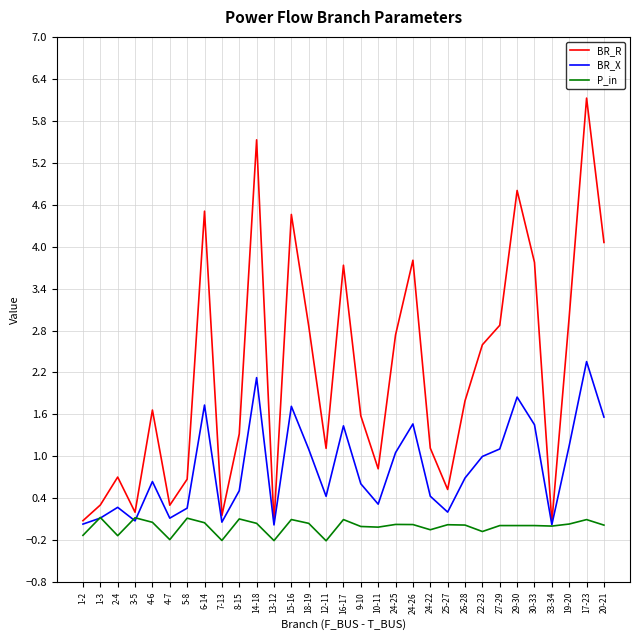

Where is BR_R nearest to the value 3?

19-20